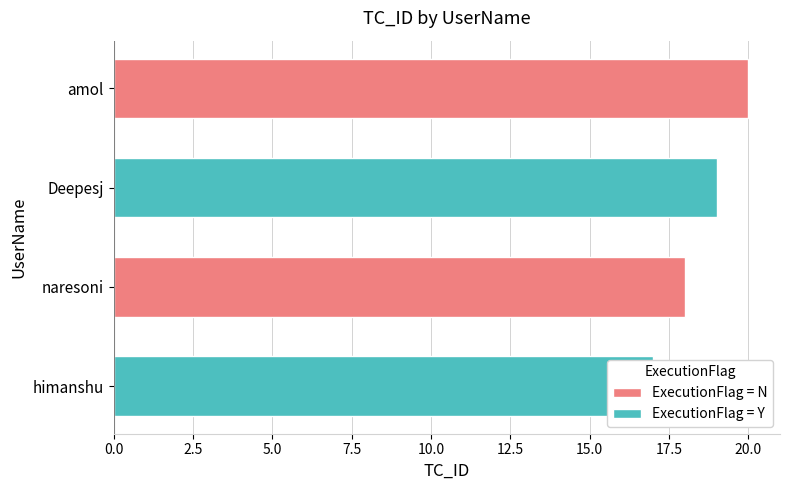

What is the sum of all ExecutionFlag = Y values?

36